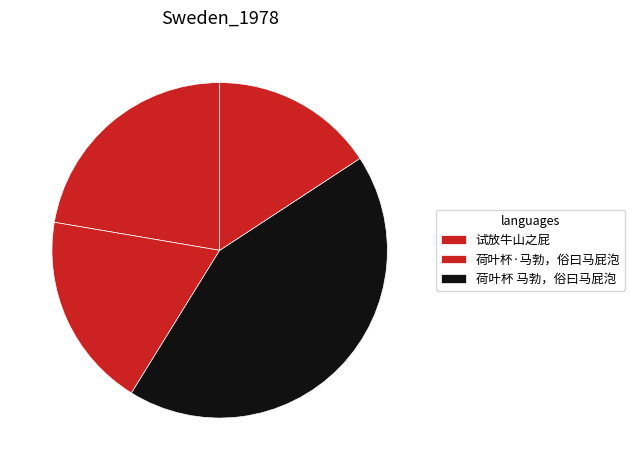

Count the number of slices in the pie.

4